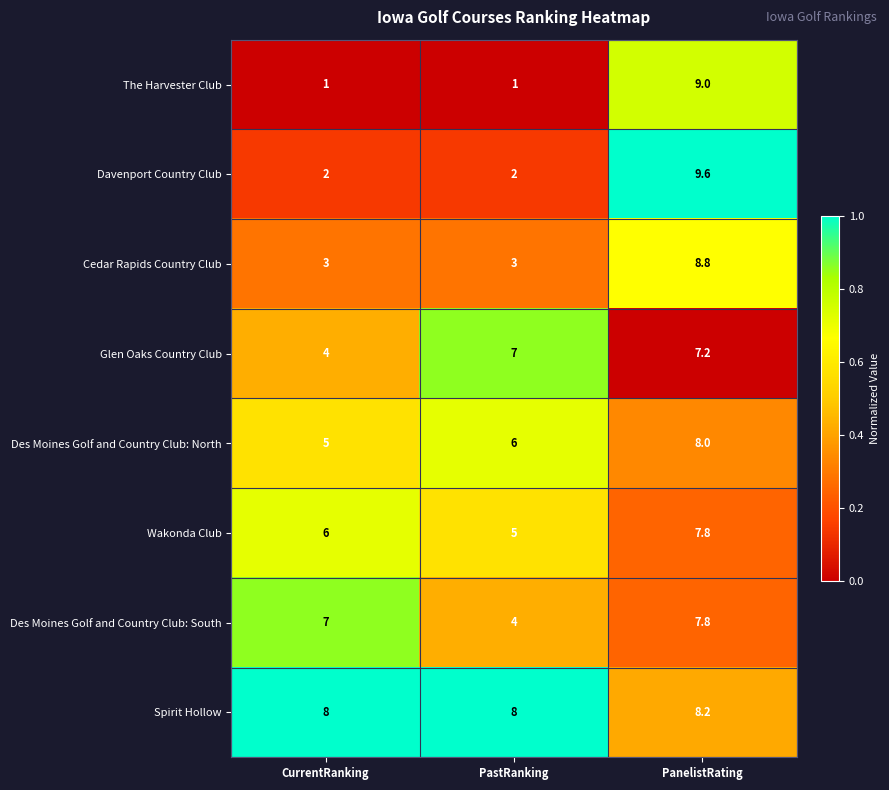

At which category is the sum across all series the highest?

PanelistRating